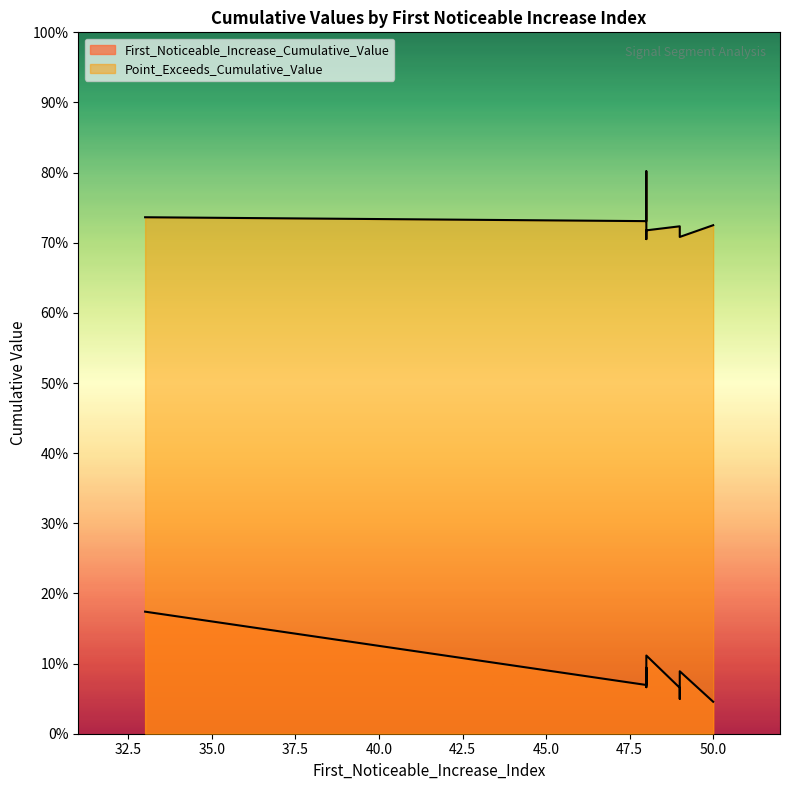

What is the lowest value of the Point_Exceeds_Cumulative_Value series?

0.7